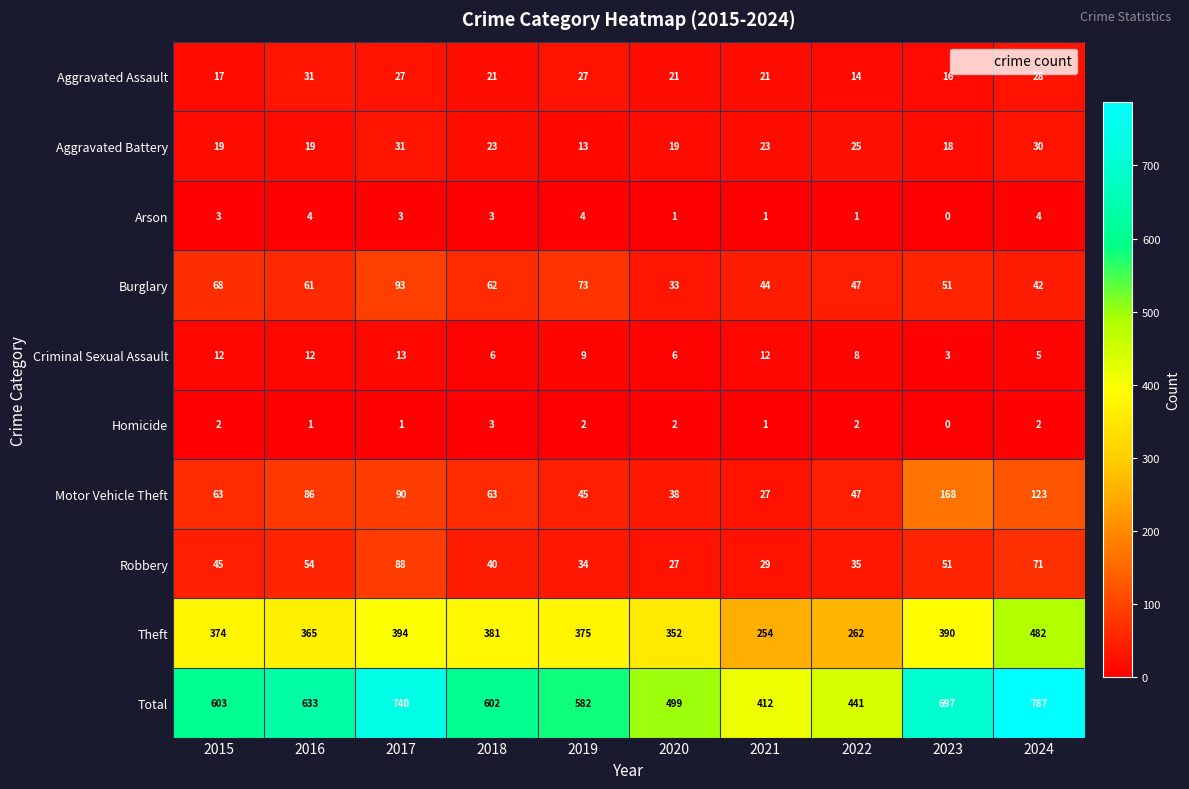

At how many categories does at least one series exceed 25?

10